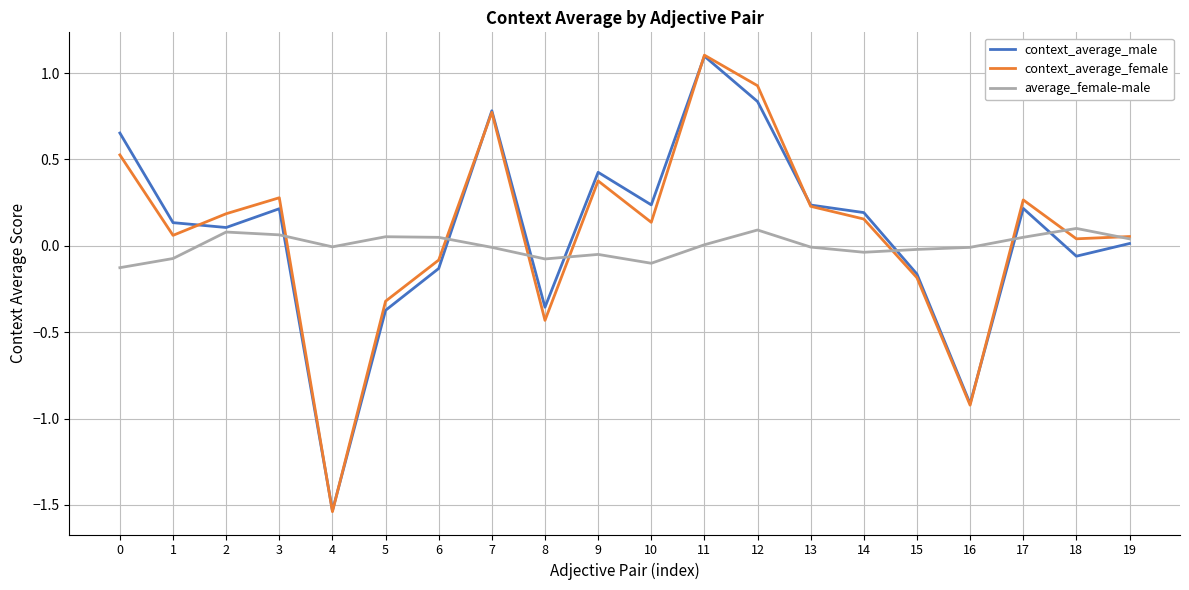

Which series has the largest range (max minus min)?

context_average_female